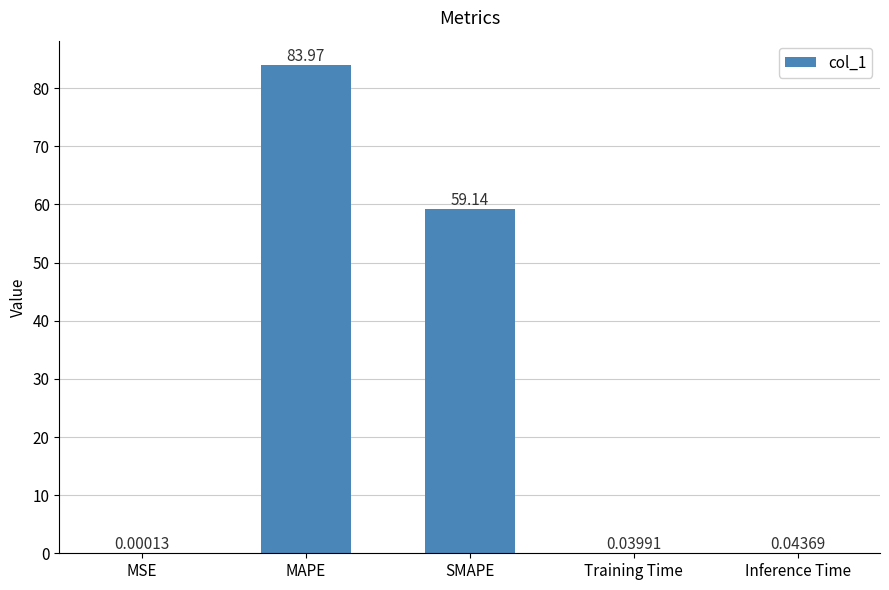

At which category does the chart reach its peak across all series?

MAPE